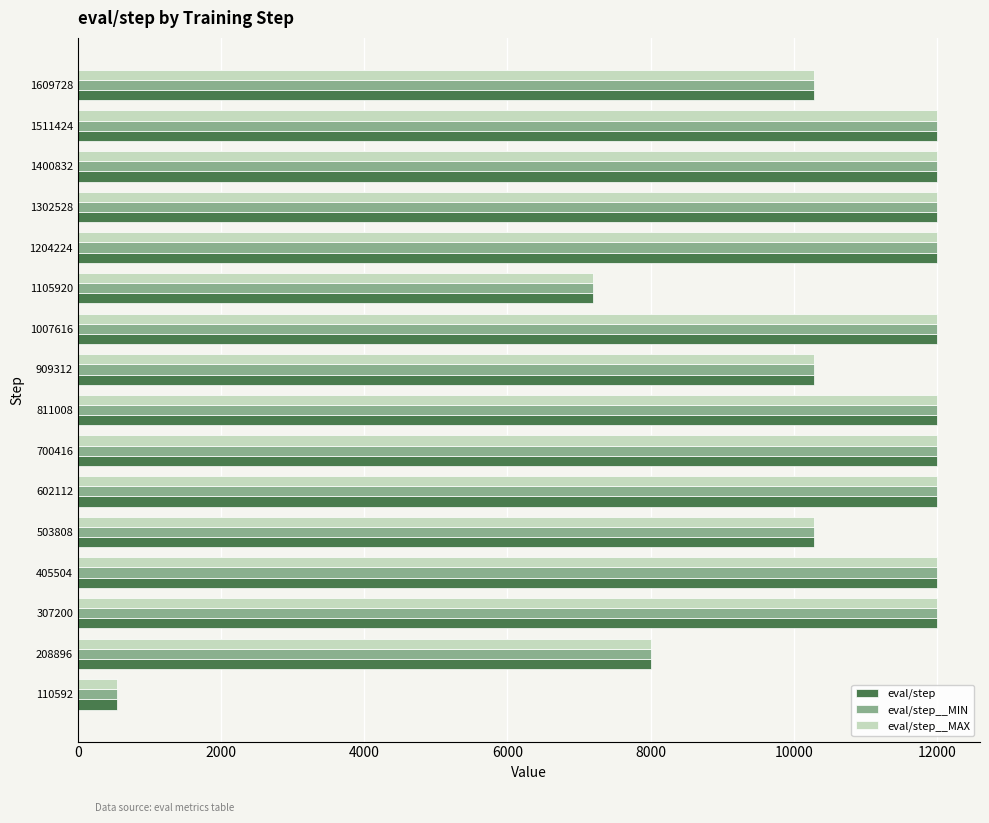

Is the value of eval/step__MIN at 1511424 greater than the value of eval/step__MAX at 1609728?

Yes